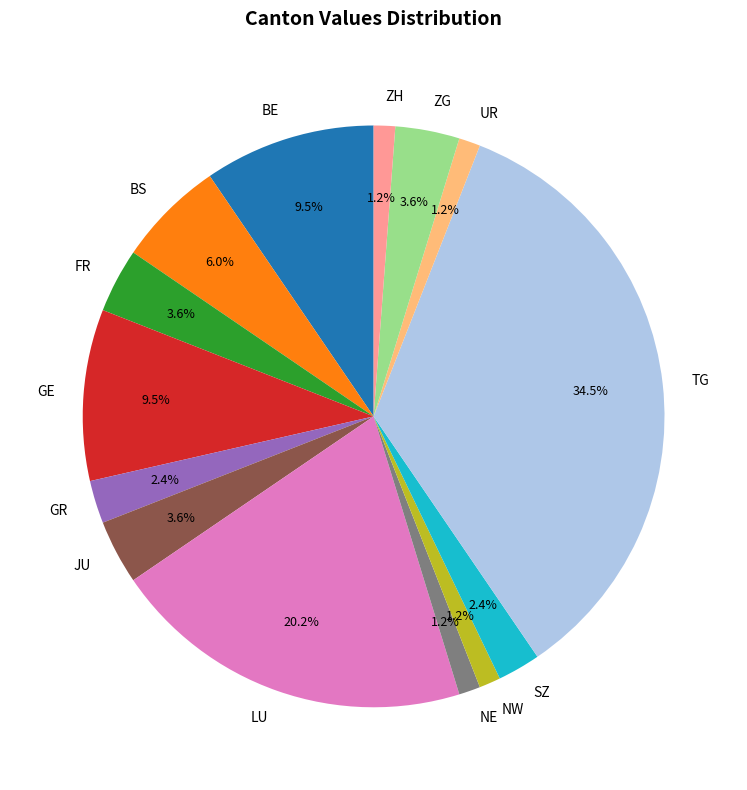

Do JU and NE together represent more than half of the pie?

No